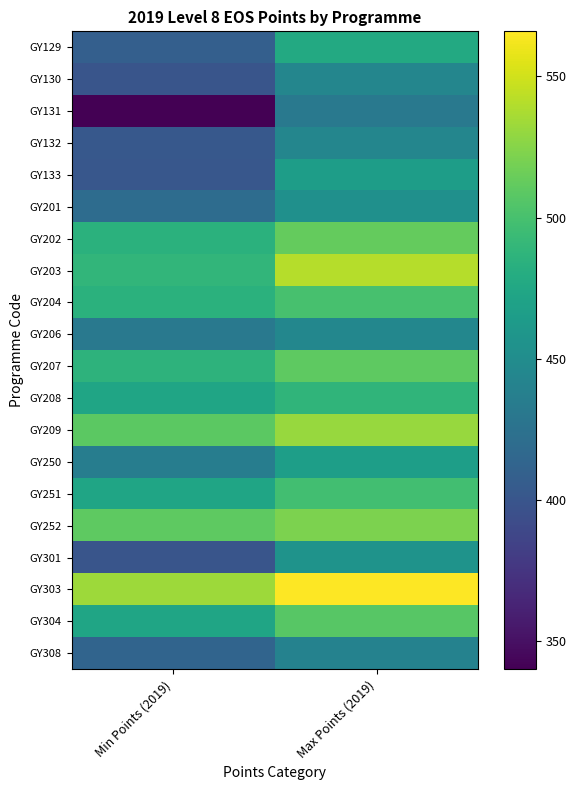

Which series changed the most between Min Points (2019) and Max Points (2019)?

GY131